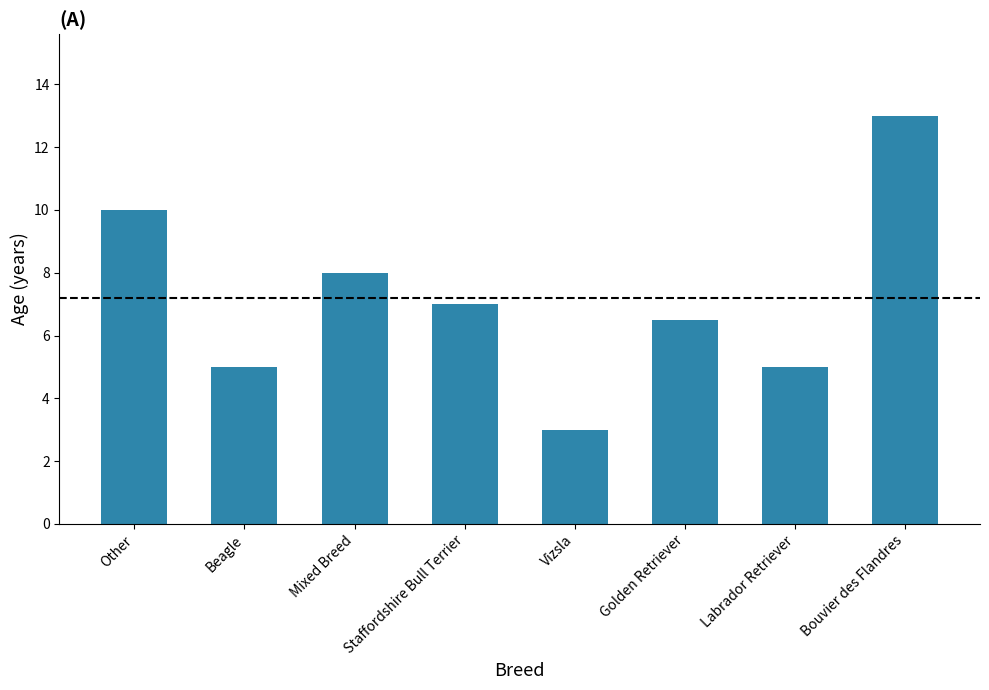

What is the average value?

7.2